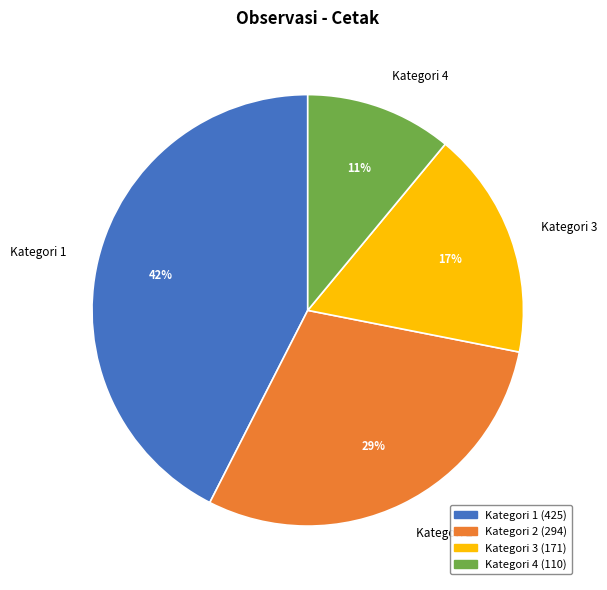

What is the largest slice in the pie chart?

Kategori 1